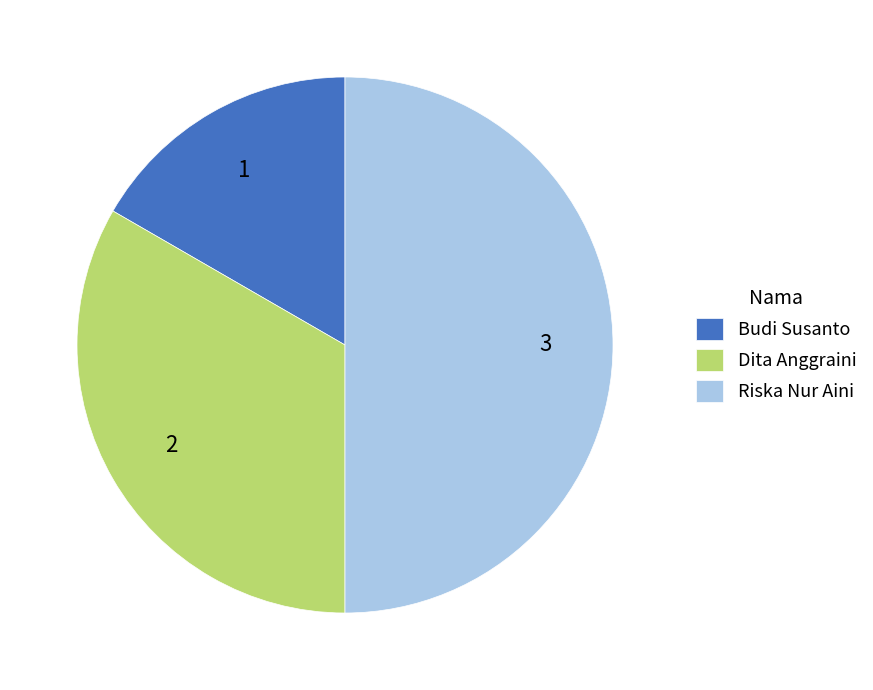

Do Dita Anggraini and Riska Nur Aini together represent more than half of the pie?

Yes